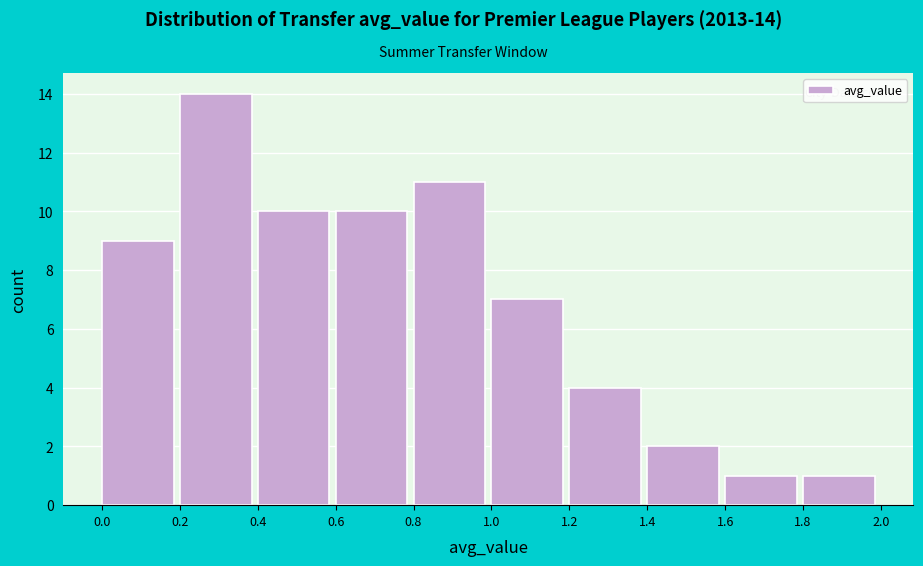

Which range on the x-axis has the tallest bar?

0.2 to 0.4